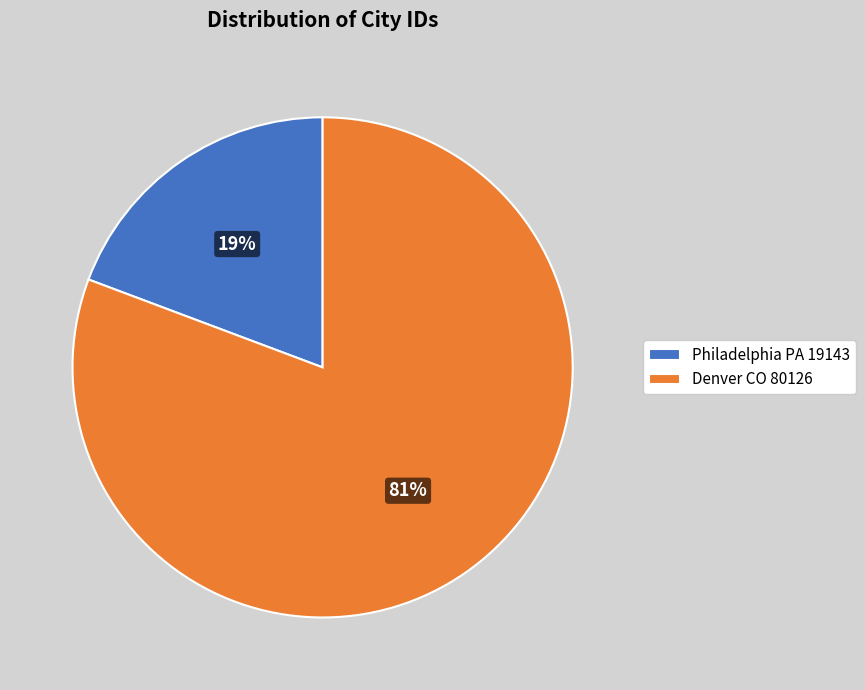

To the nearest percent, what portion does Philadelphia PA 19143 represent?

19%